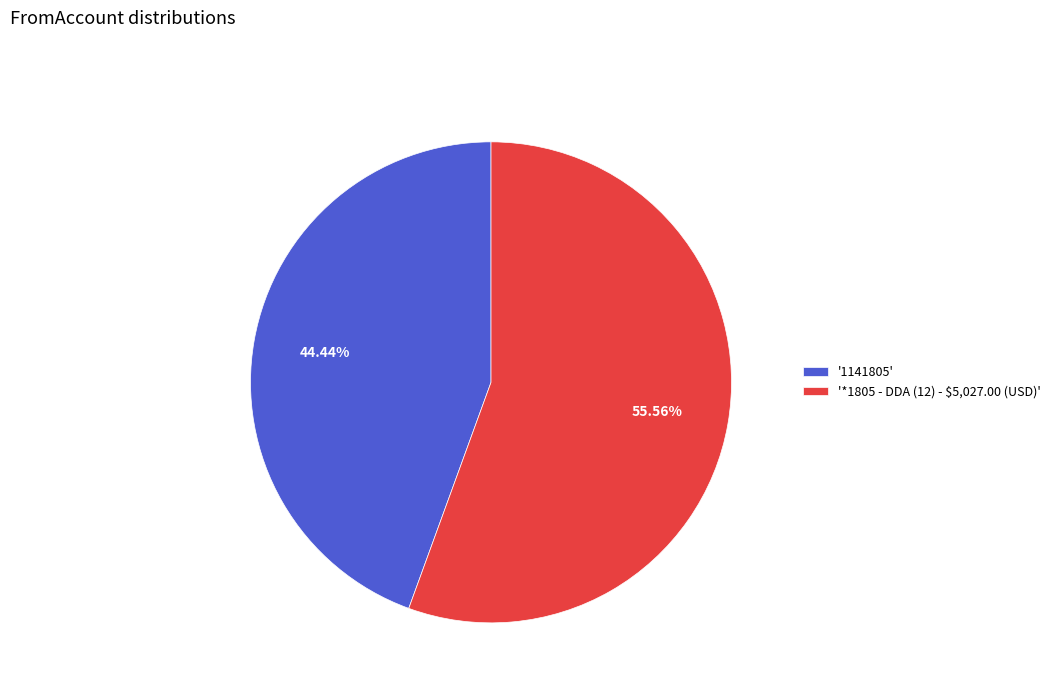

Which category has the biggest portion of the pie?

'*1805 - DDA (12) - $5,027.00 (USD)'